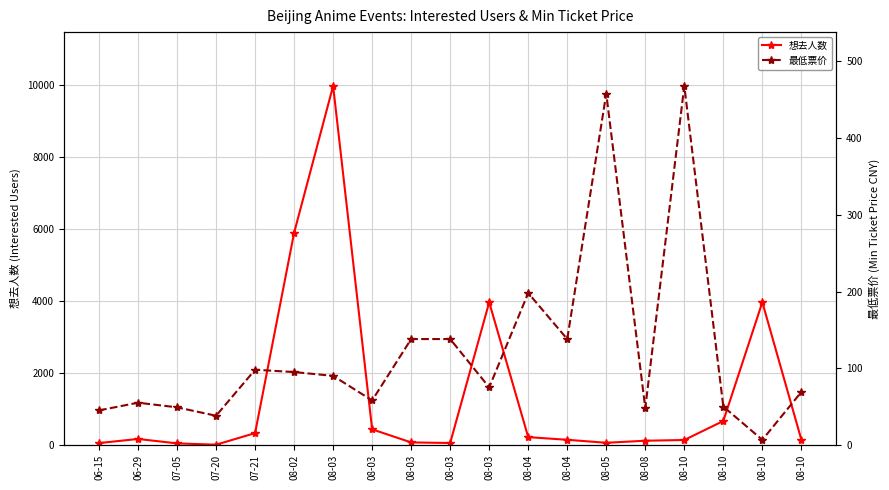

At which category does the chart reach its minimum across all series?

07-20